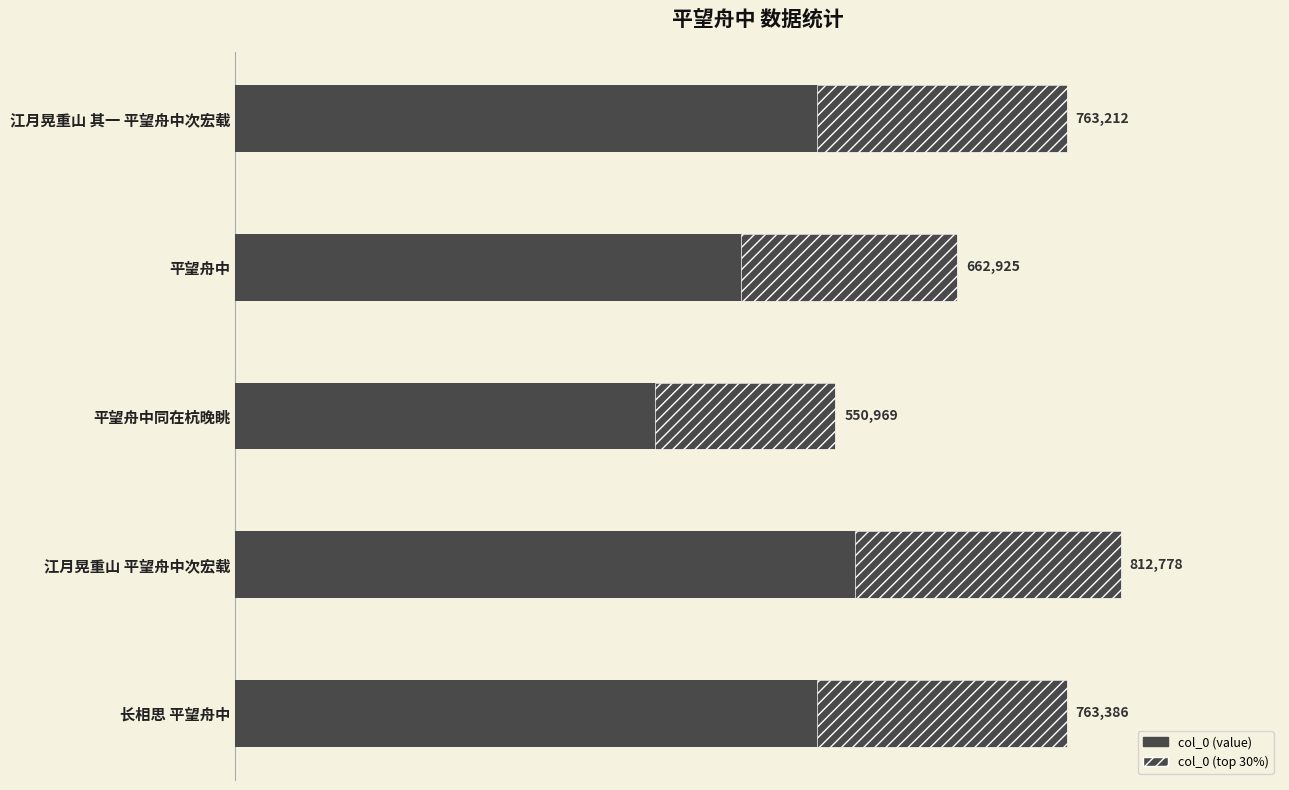

Reading left to right, list all the values displayed in this chart.

763212	662925	550969	812778	763386